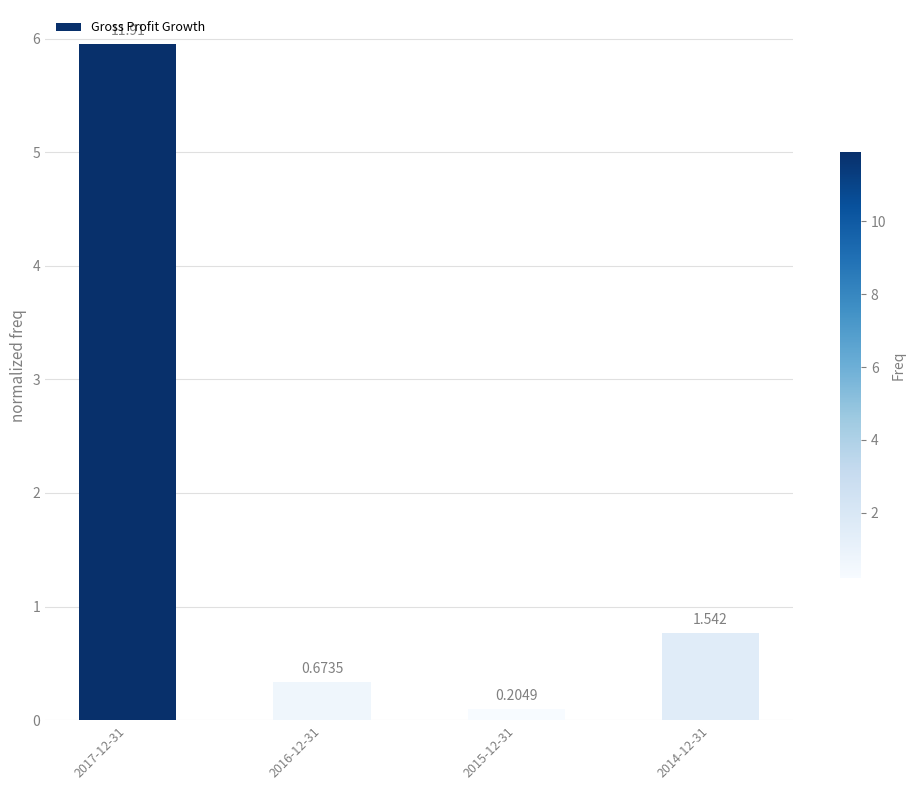

What is the value of the 3rd bar from the left?

0.1